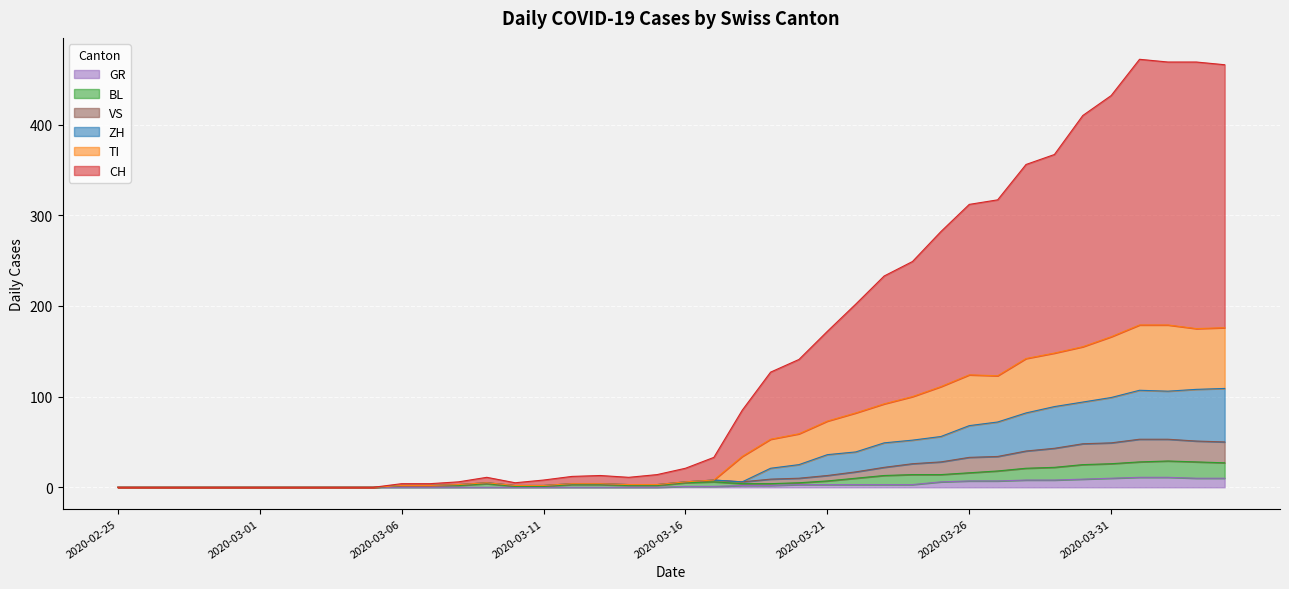

What is the maximum value shown in the chart?

472